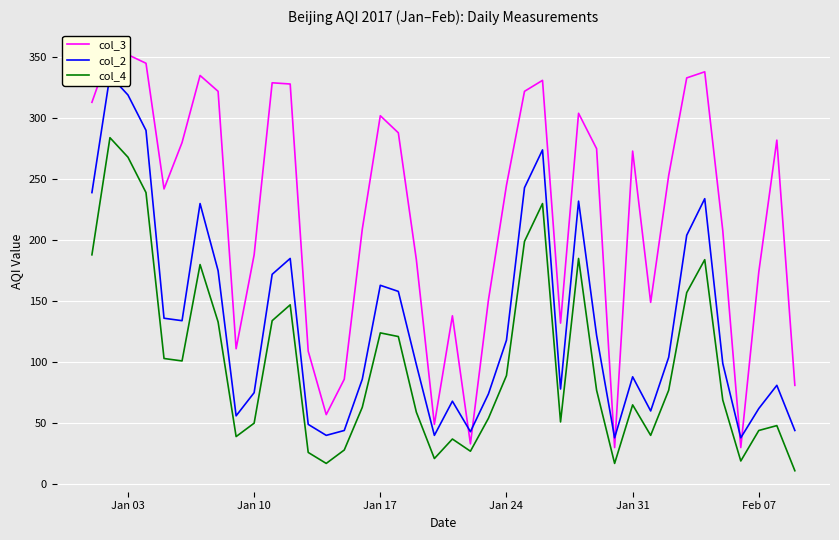

The value of col_4 at Jan 31 is 93. True or false?

False